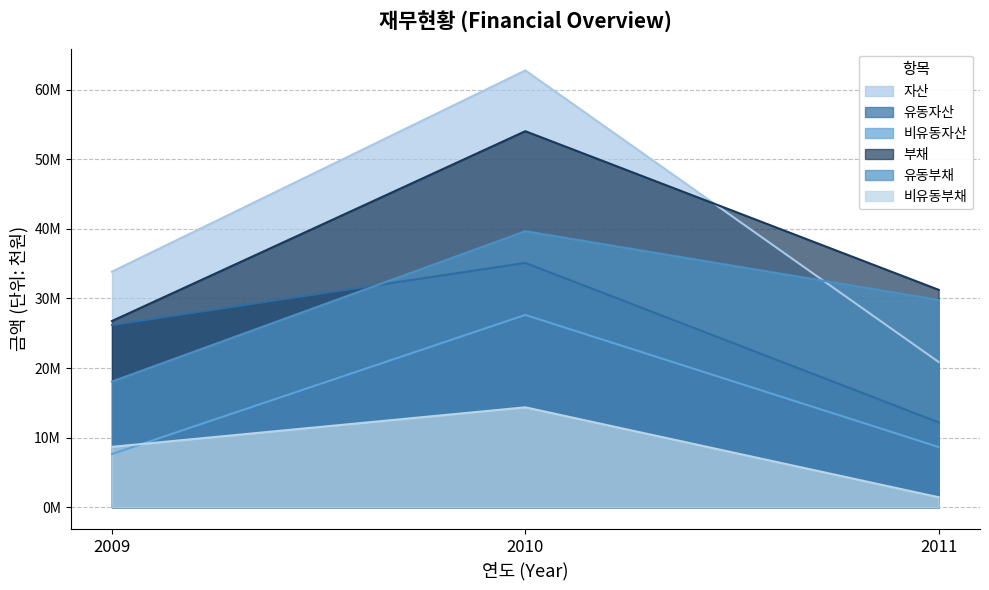

What is the spread (max minus min) of values at 2009?

26188635